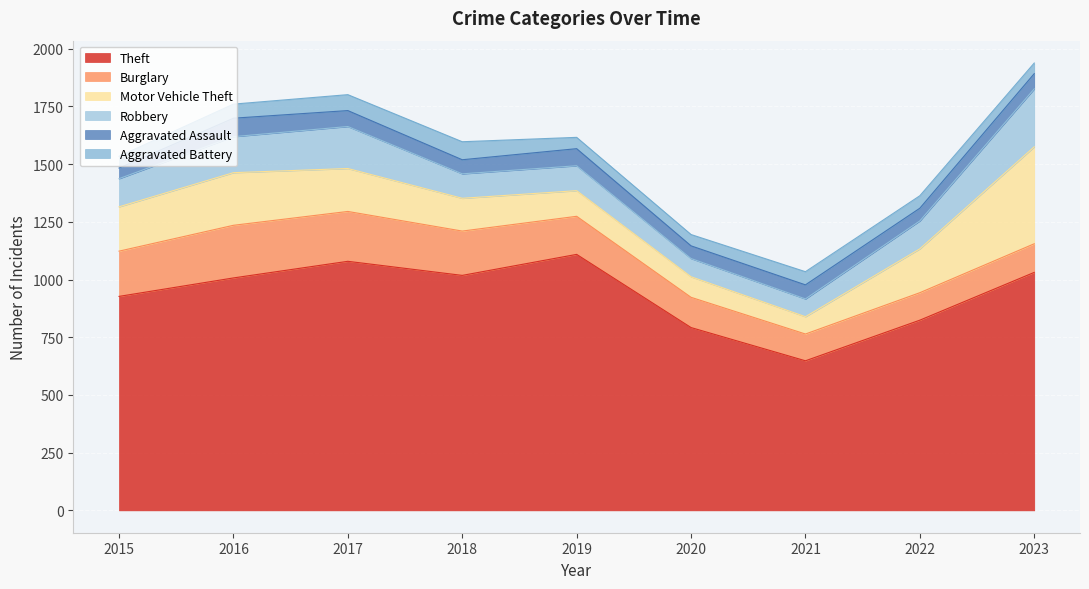

What is the value of the Robbery point at the 8th from the left?

121